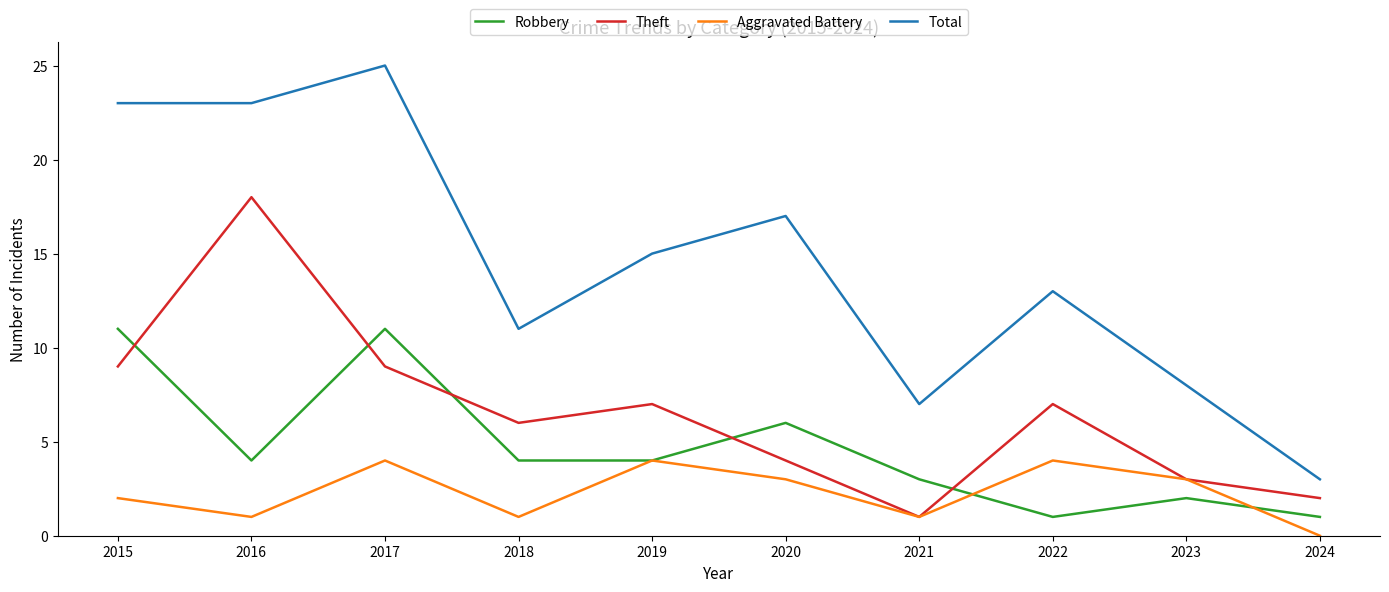

At which category does Total reach its first local peak?

2017